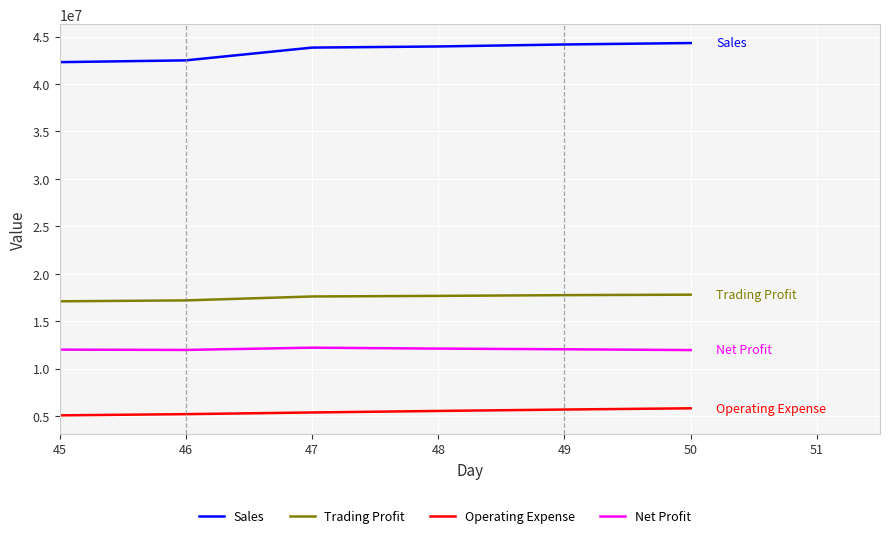

What is the minimum value for Net Profit?

11968771